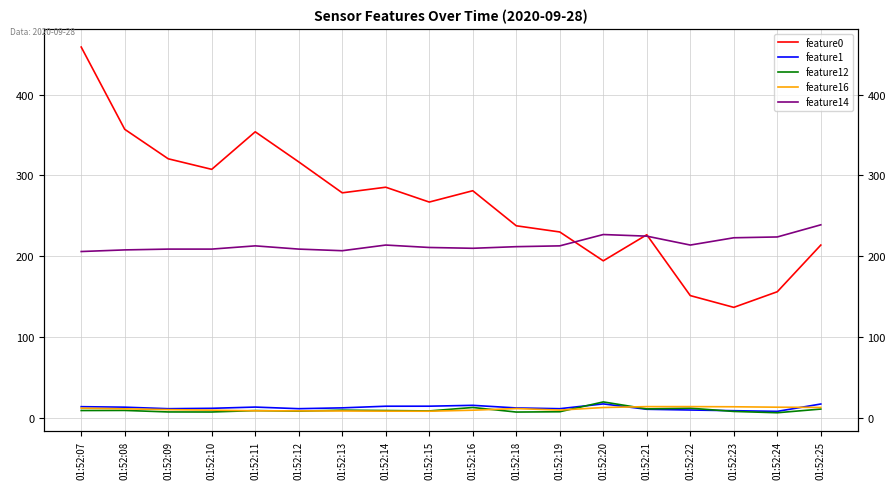

At which category does feature12 reach its first local valley?

01:52:10